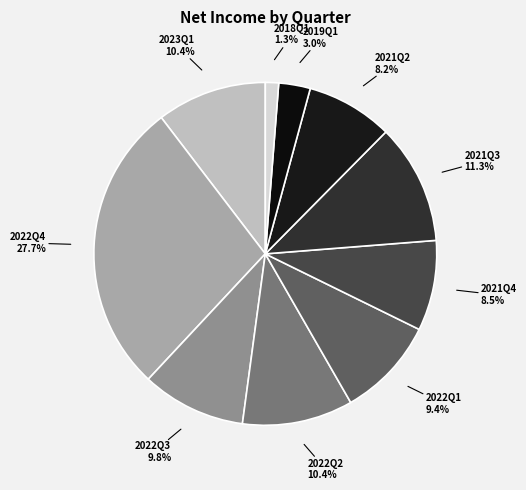

To the nearest percent, what percentage of the pie is 2018Q1?

1%